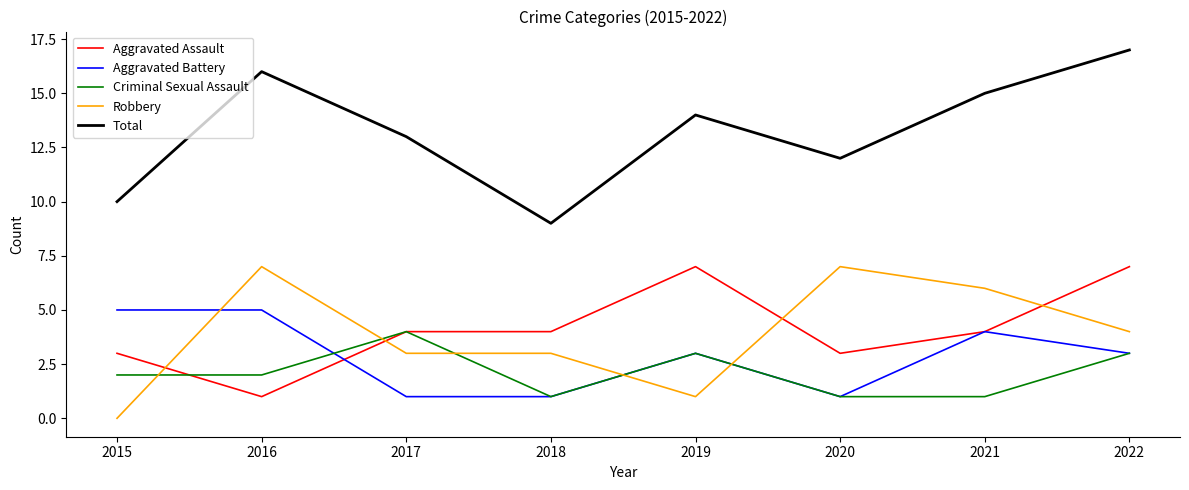

Is this an area chart (filled region under the line)?

No